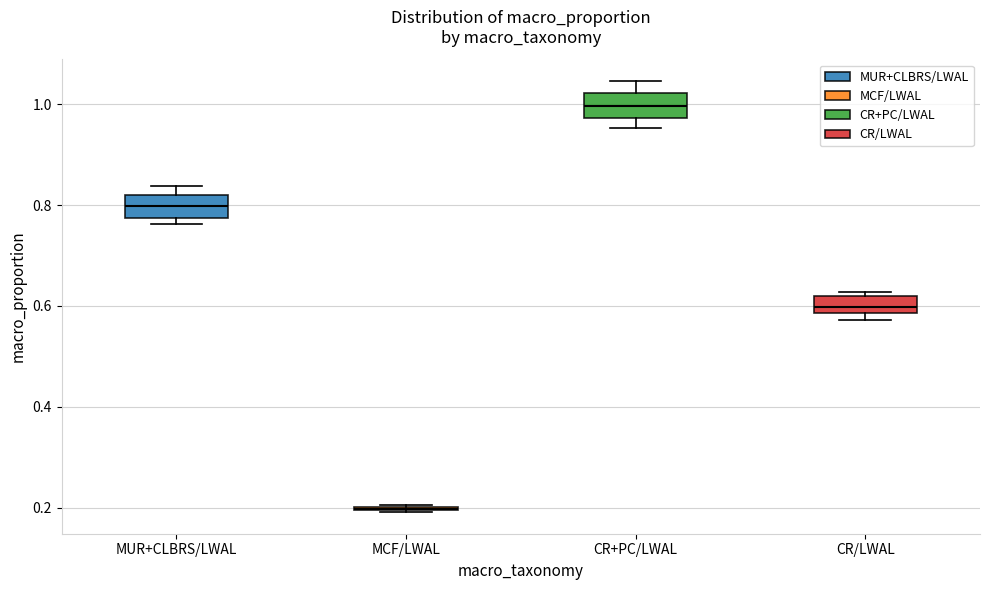

Reading left to right, read every box against the y-axis: the position of its median line, the range the box covers, and the ends of its whiskers. The values are not printed on the chart, so give them approximately, as read against the axis.

MUR+CLBRS/LWAL: median 0.80, box 0.78 to 0.82, whiskers 0.76 to 0.84
MCF/LWAL: box collapsed to a line at 0.20, whiskers 0.20 to 0.20
CR+PC/LWAL: median 1.00, box 0.98 to 1.02, whiskers 0.96 to 1.04
CR/LWAL: median 0.60, box 0.58 to 0.62, whiskers 0.58 (just below the box's lower edge) to 0.62 (just above the box's upper edge)